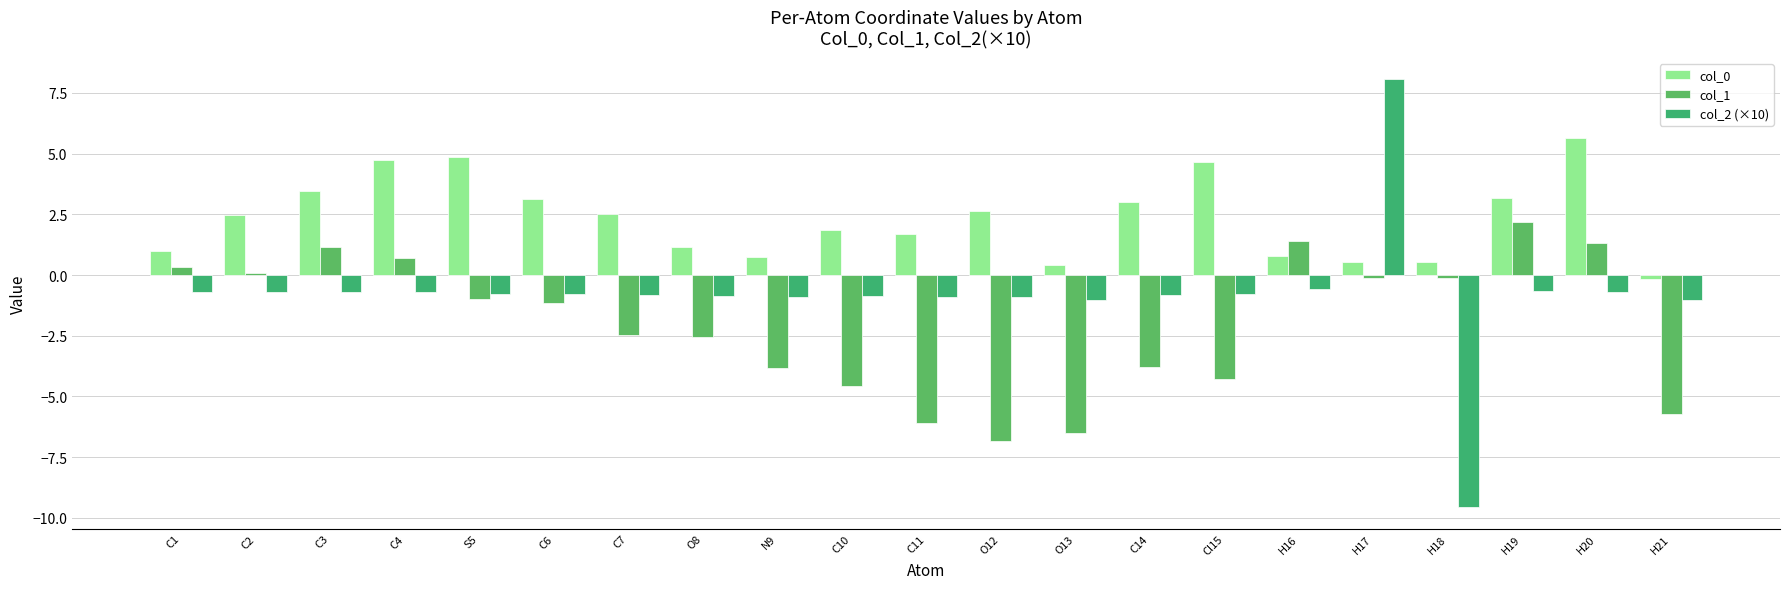

Which has a higher value, O13 or C10?

C10